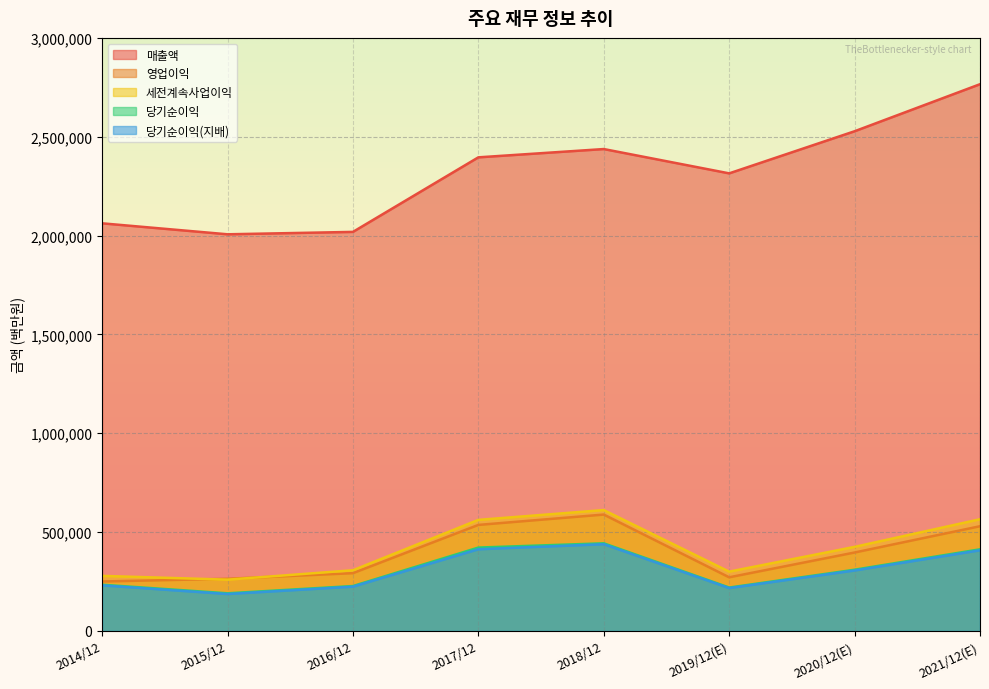

The value of 당기순이익(지배) at 2016/12 is 224157. True or false?

True